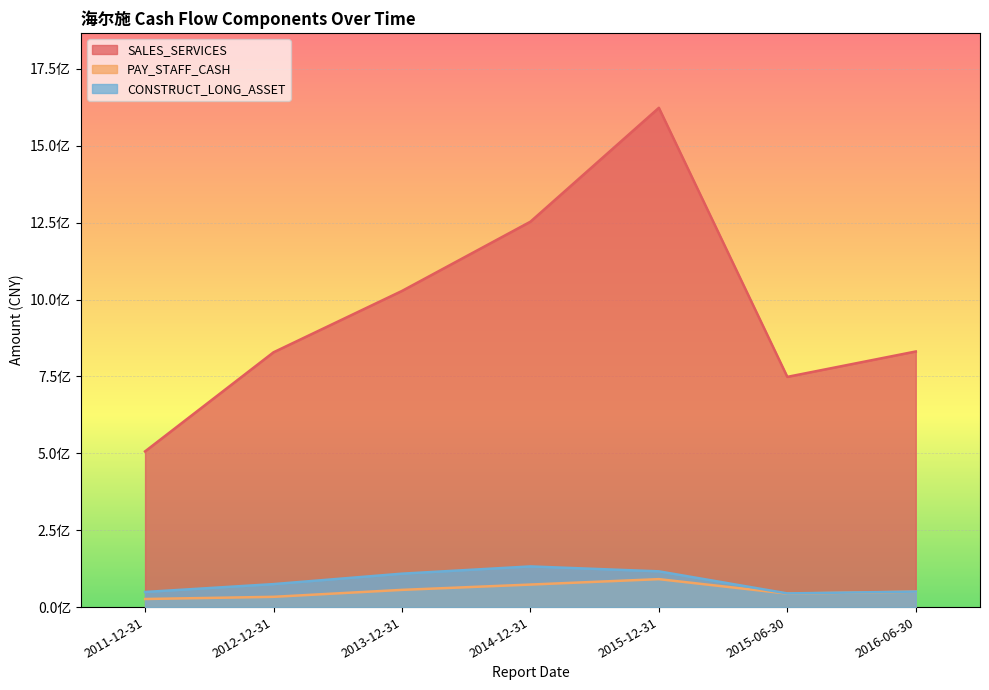

Is it true that PAY_STAFF_CASH equals 55973372.0 at 2013-12-31?

True